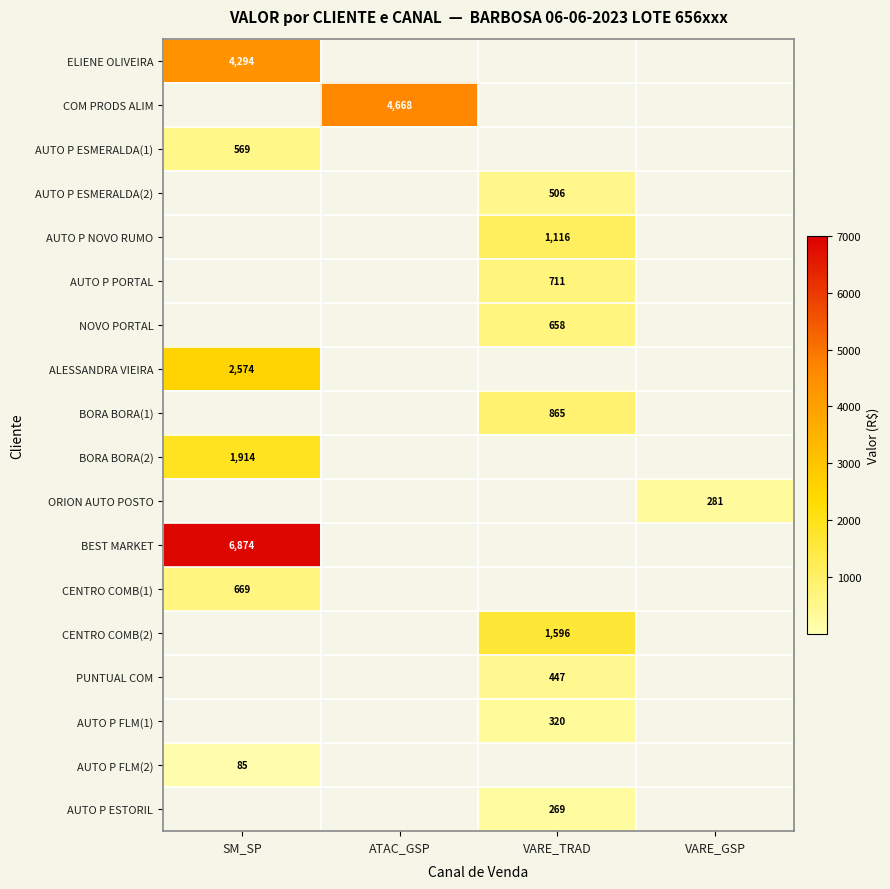

The value of ORION AUTO POSTO at VARE_GSP is 281. True or false?

True